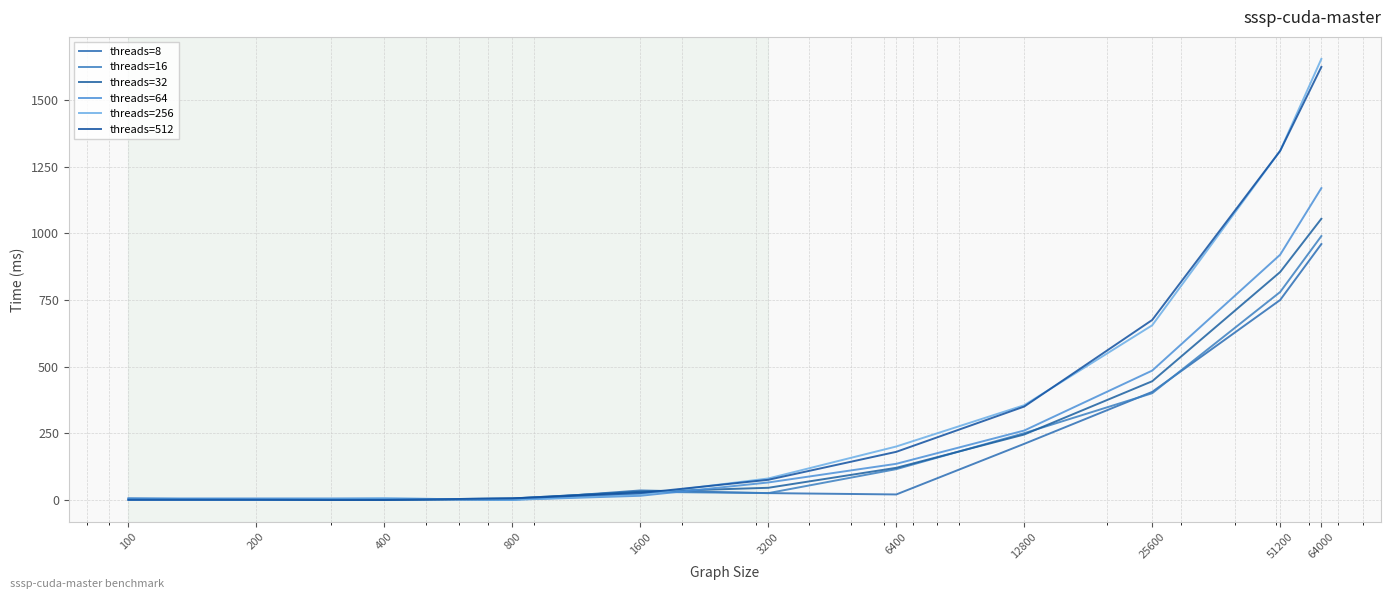

How many lines are shown in the chart?

6